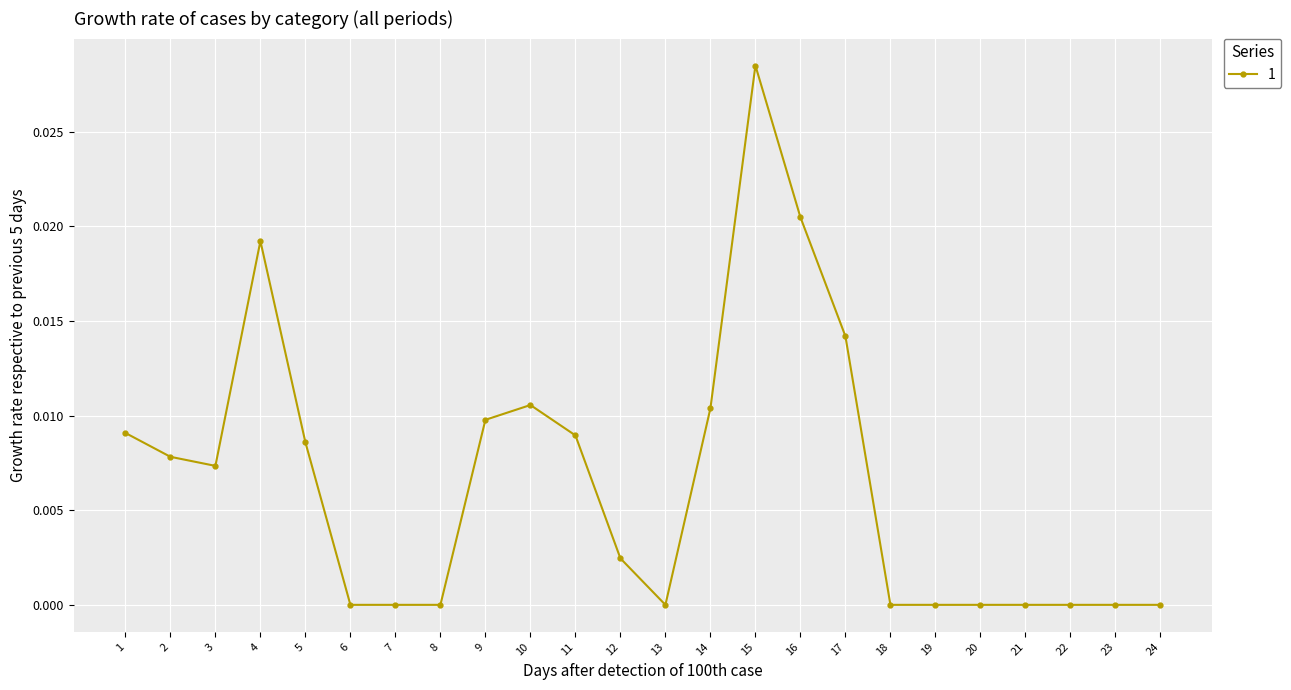

True or false: there are more than 1 points higher than both neighbors.

True